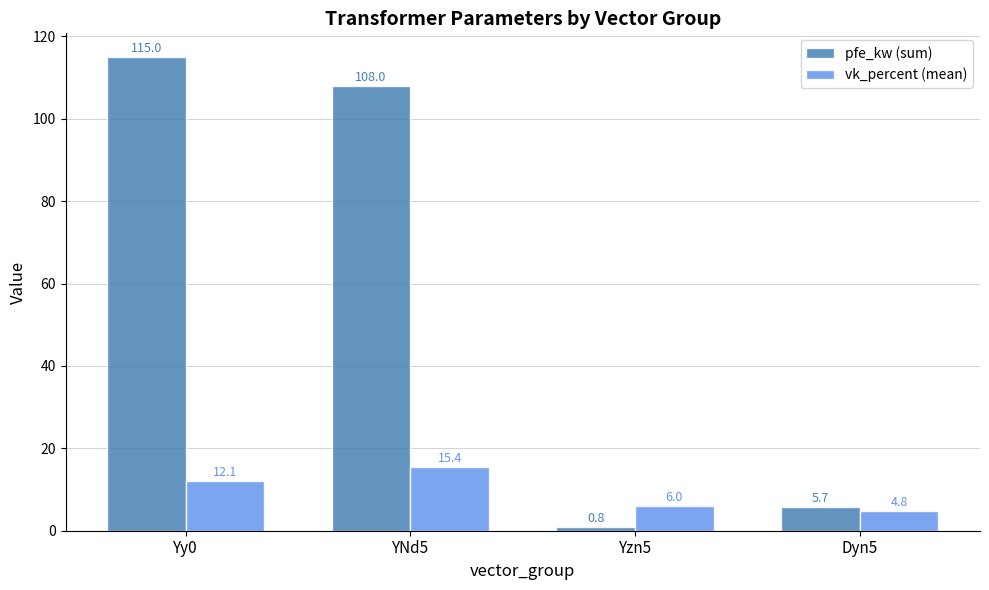

Rank the categories by vk_percent (mean) value from lowest to highest.

Dyn5, Yzn5, Yy0, YNd5